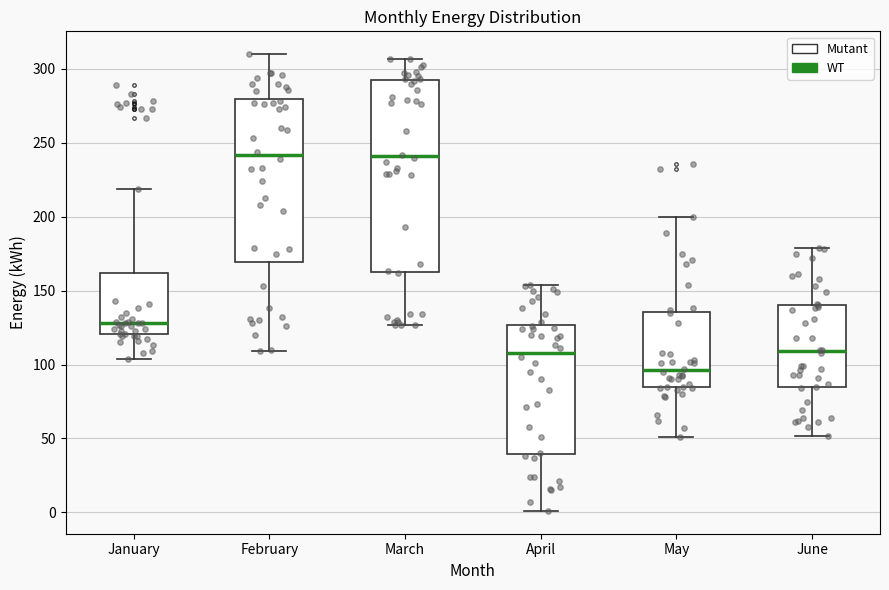

Reading left to right, transcribe this box plot: for each box, give where its median line is, the range the box spans, and where its two whiskers end, as read against the y-axis. The values are not printed on the chart, so give them approximately, as read against the axis.

January: median 130, box 120 to 160, whiskers 105 to 220
February: median 240, box 170 to 280, whiskers 110 to 310
March: median 240, box 165 to 290, whiskers 125 to 305
April: median 110, box 40 to 125, whiskers 0 to 155
May: median 95, box 85 to 135, whiskers 50 to 200
June: median 110, box 85 to 140, whiskers 50 to 180